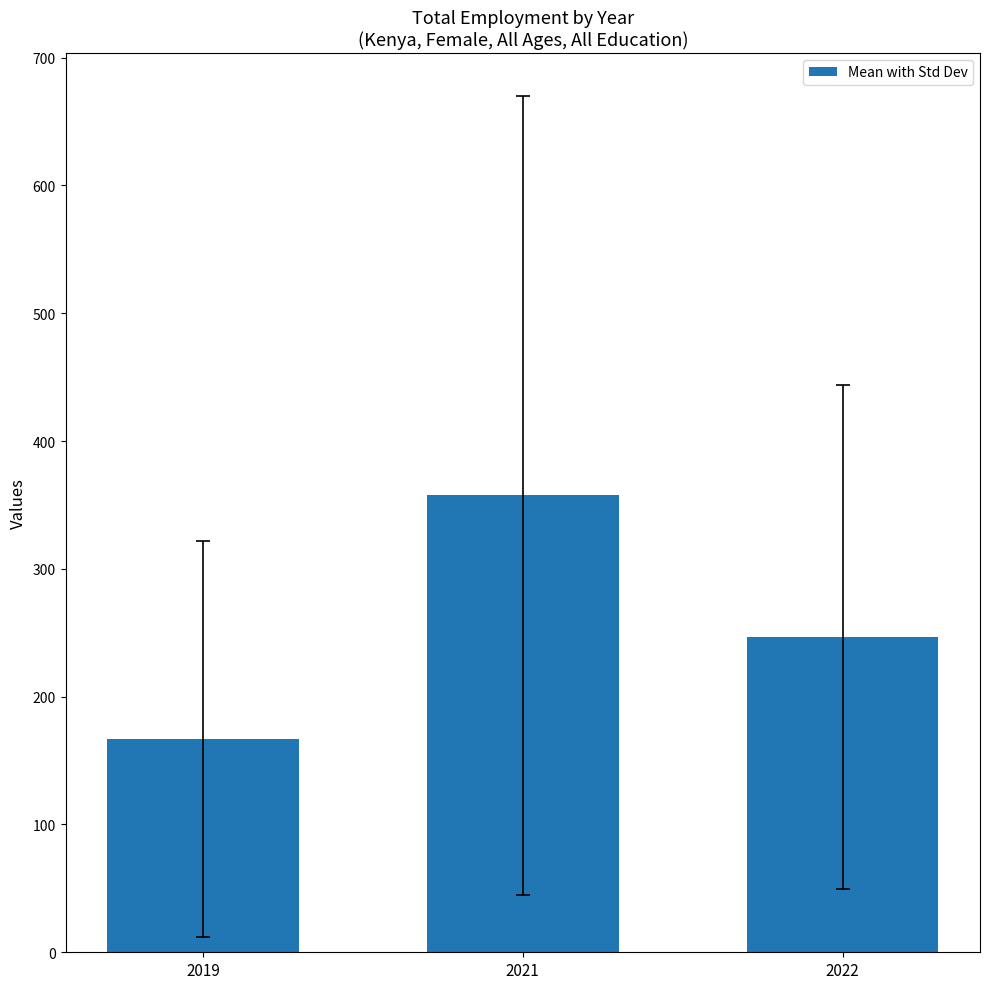

Approximately how many times larger is the value at 2021 compared to 2019?

2.1